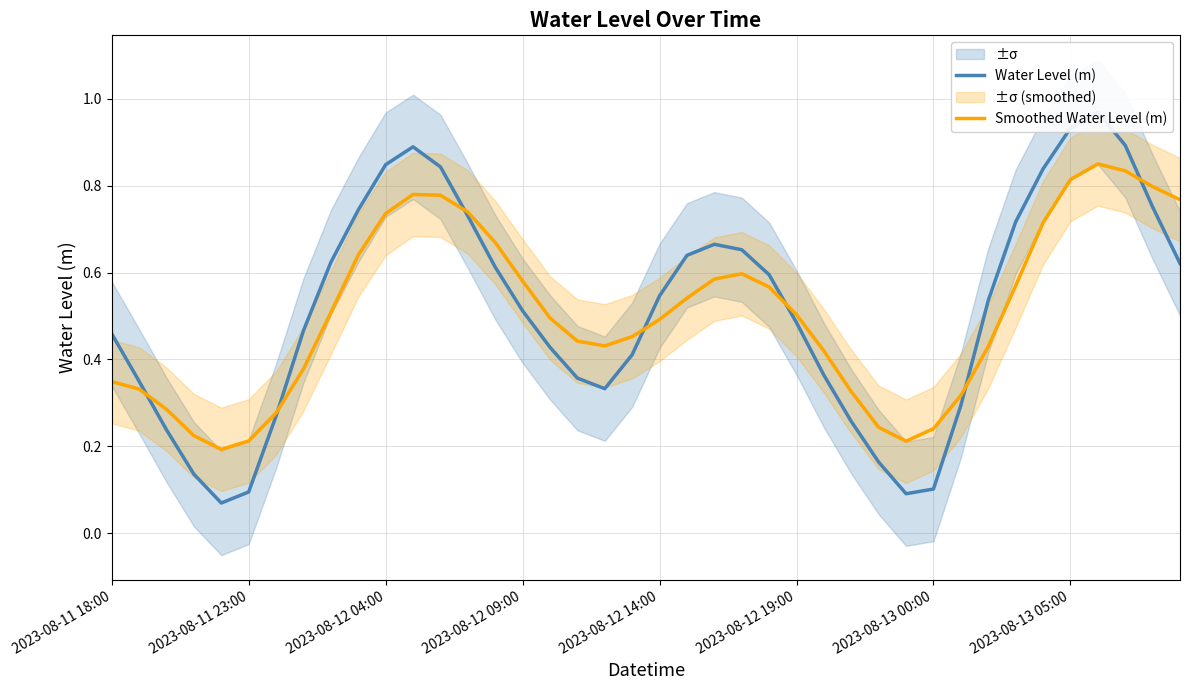

What is the maximum value shown in the chart?

1.0